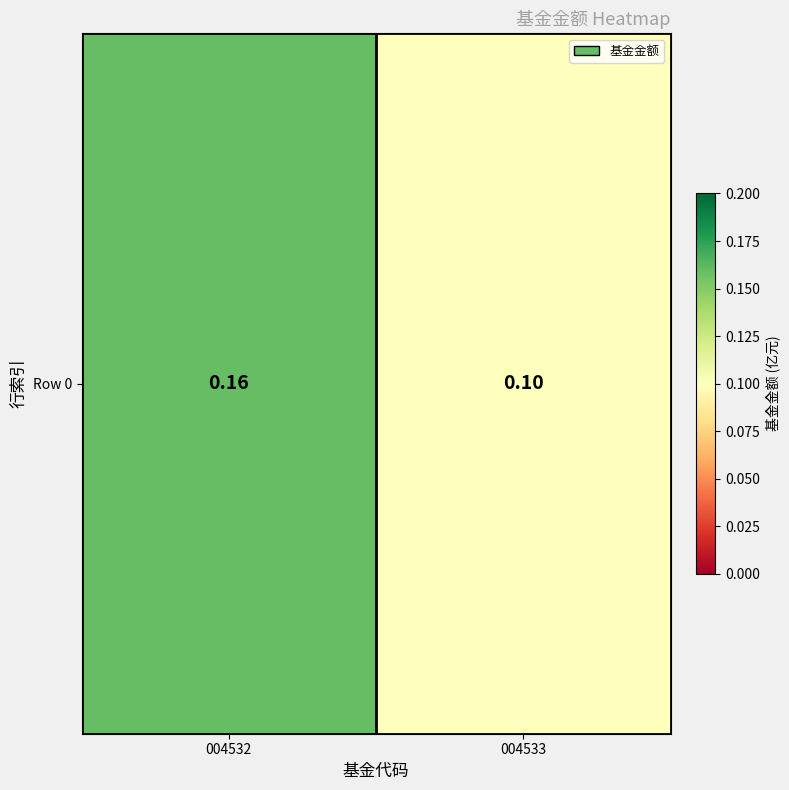

What is the sum of all values?

0.3